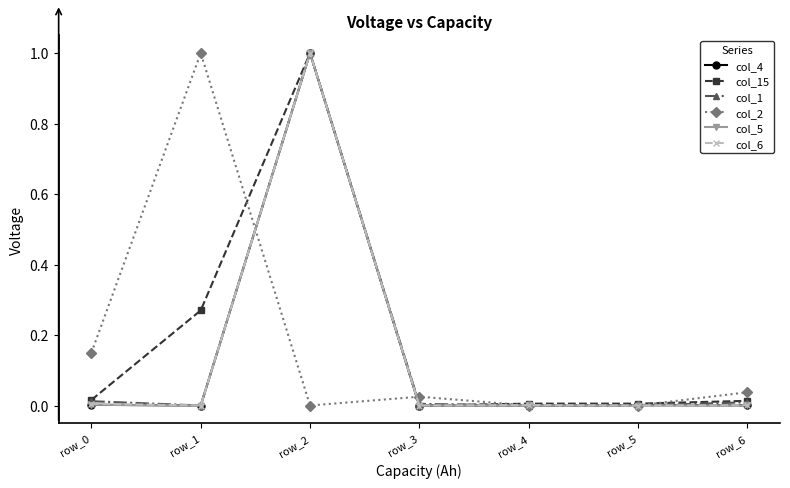

The col_4 series shows 0.0 at row_0. True or false?

True